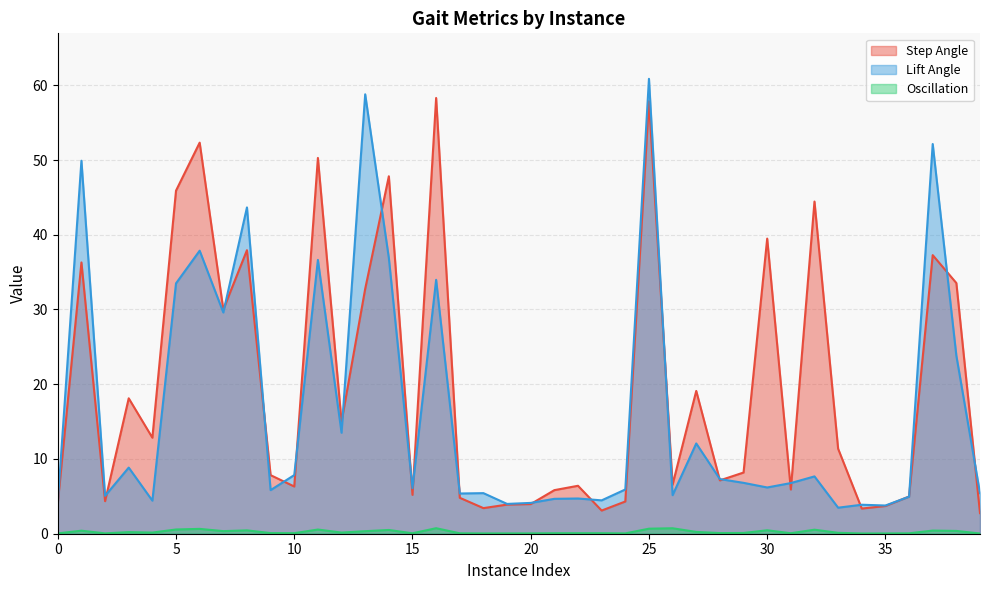

What is the value of the Lift Angle point at the 22nd from the left?

4.7